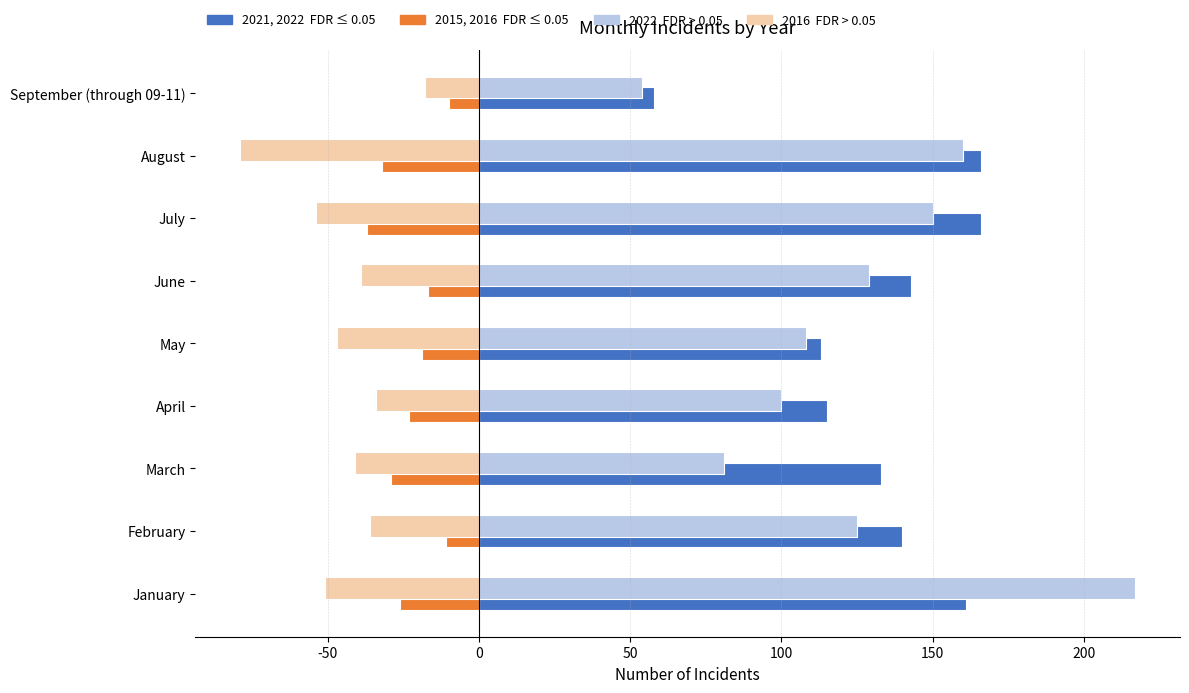

What is the difference between the highest and lowest values at January?

268